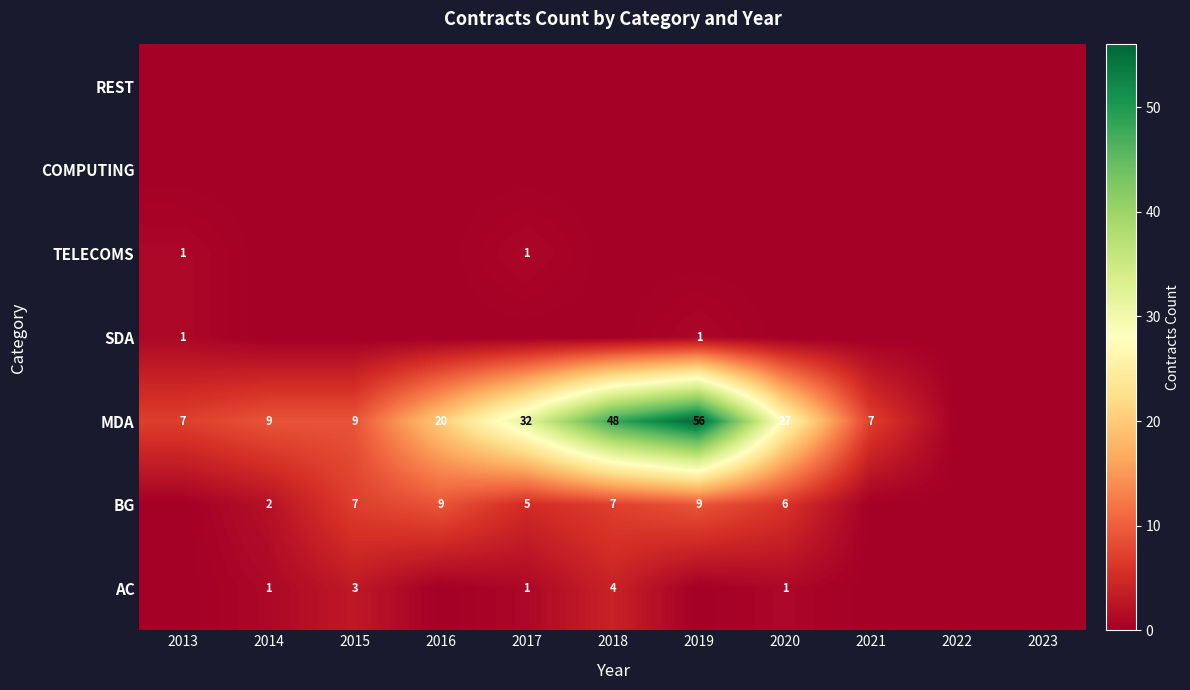

True or false: BG has a value of 1 at 2015.

False